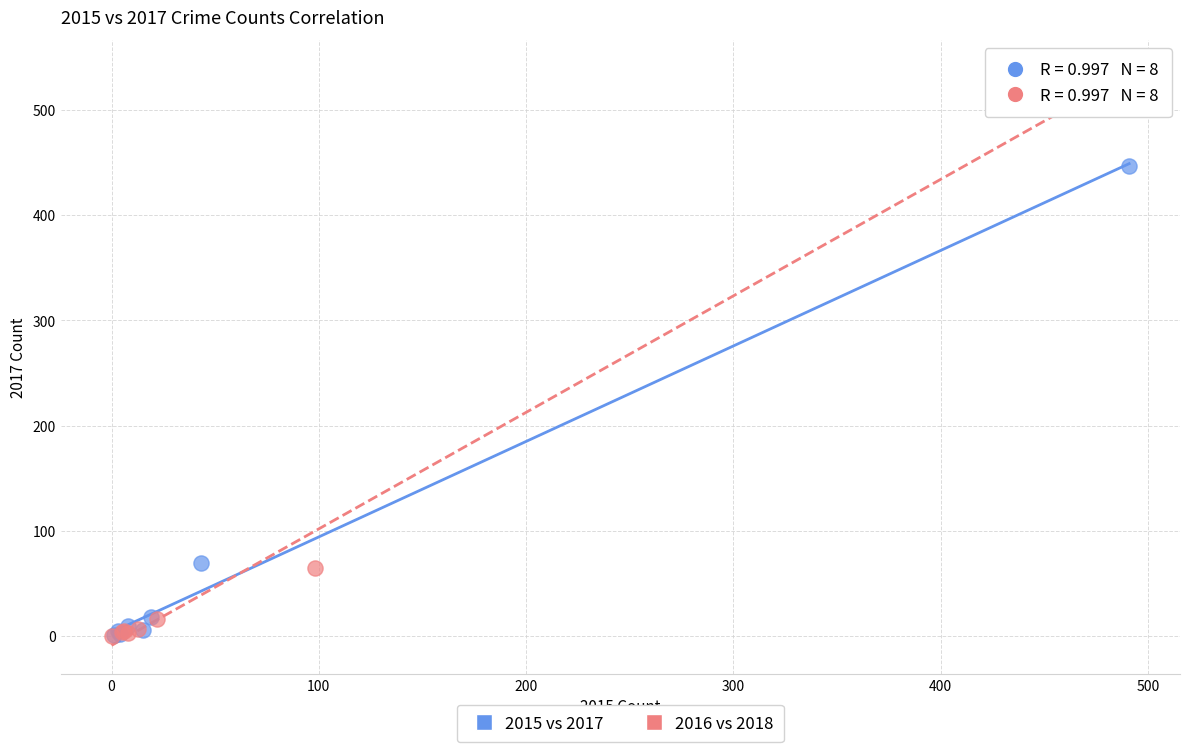

Which series reaches the maximum Y coordinate?

2016 vs 2018